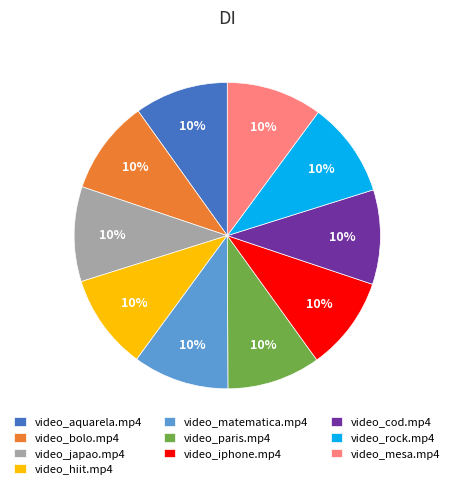

True or false: video_japao.mp4 accounts for 10% of the total.

True